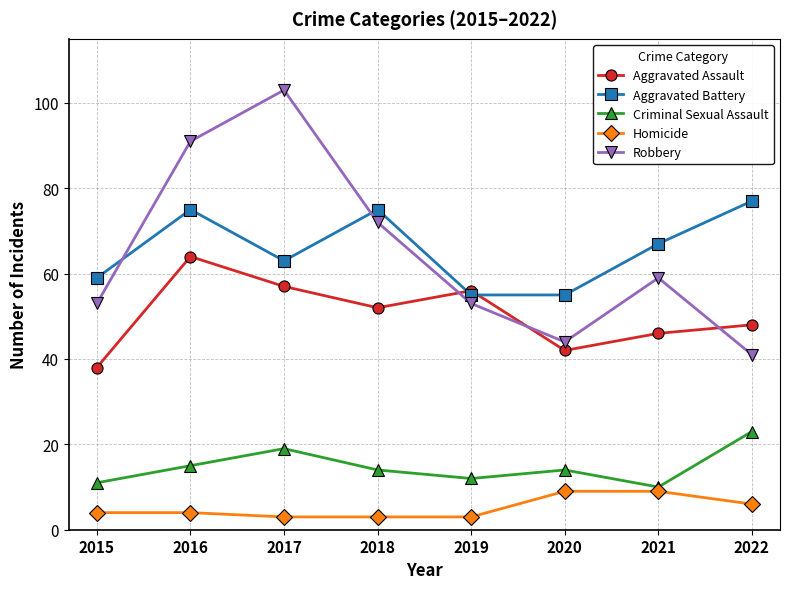

How many data points does each series have?

8